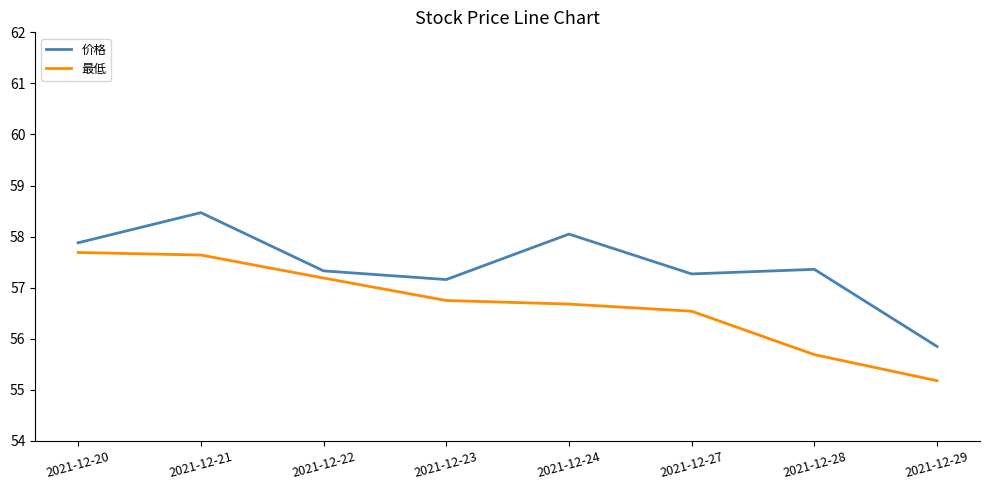

What is the sum of the 最低 values at 2021-12-22 and 2021-12-27?

113.7